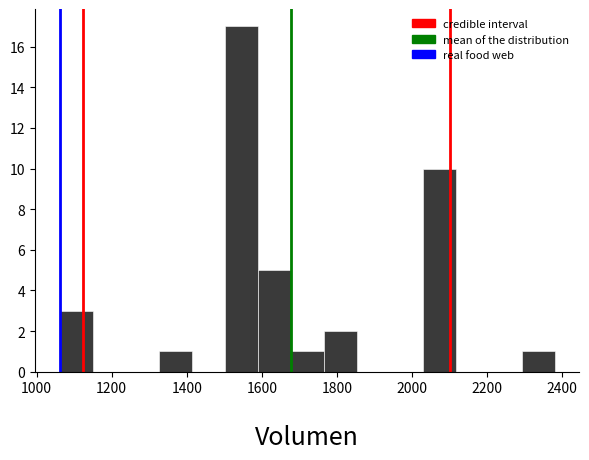

How tall is the bar that spans 1500 to 1580 on the x-axis? Neither the bar edges nor the heights are printed on the chart, so give them approximately, as read against the axes.

17